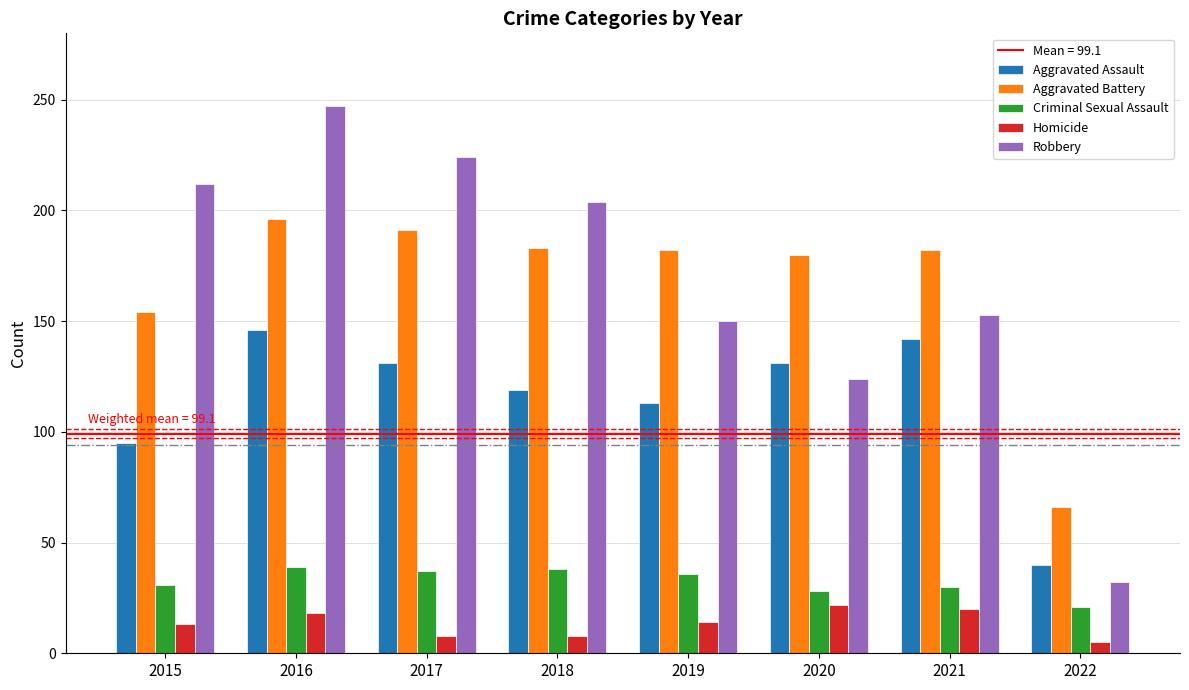

What is the sum of the Criminal Sexual Assault values at 2017 and 2018?

75